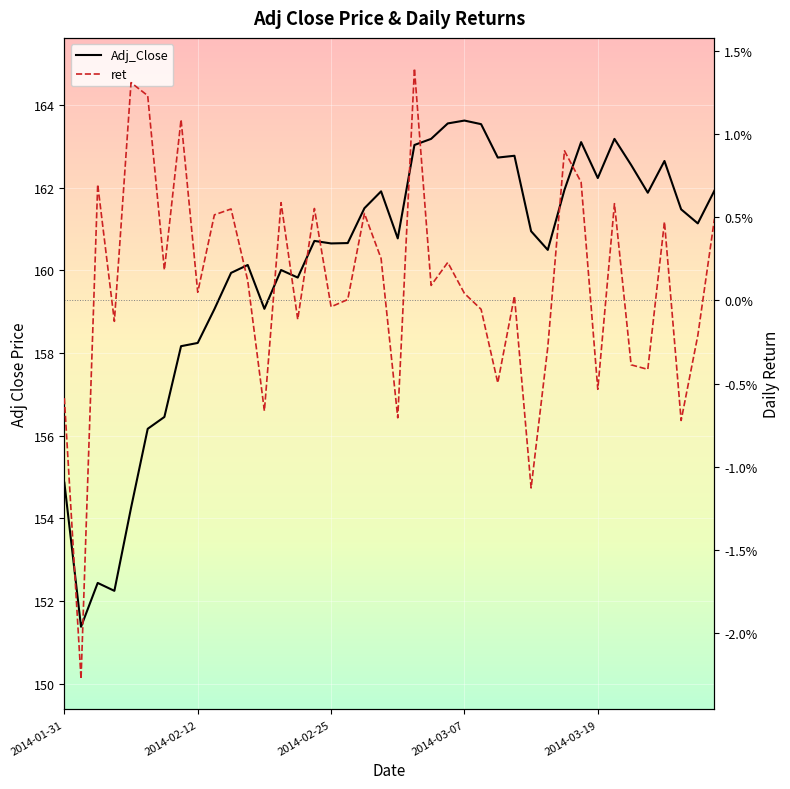

What is the difference between the Adj_Close values at 18 and 12?

2.4